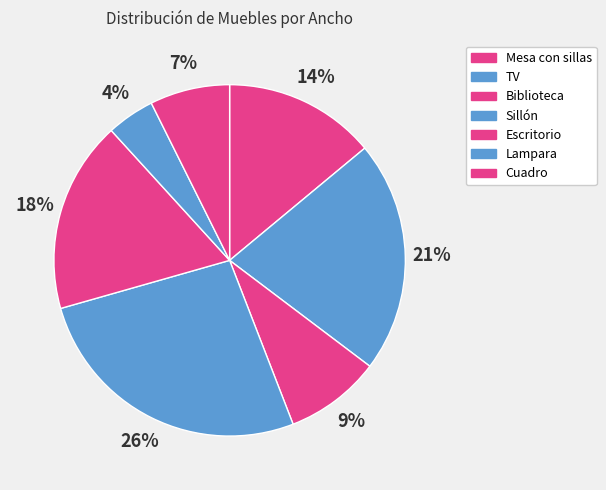

Do Biblioteca and Lampara together represent more than half of the pie?

No